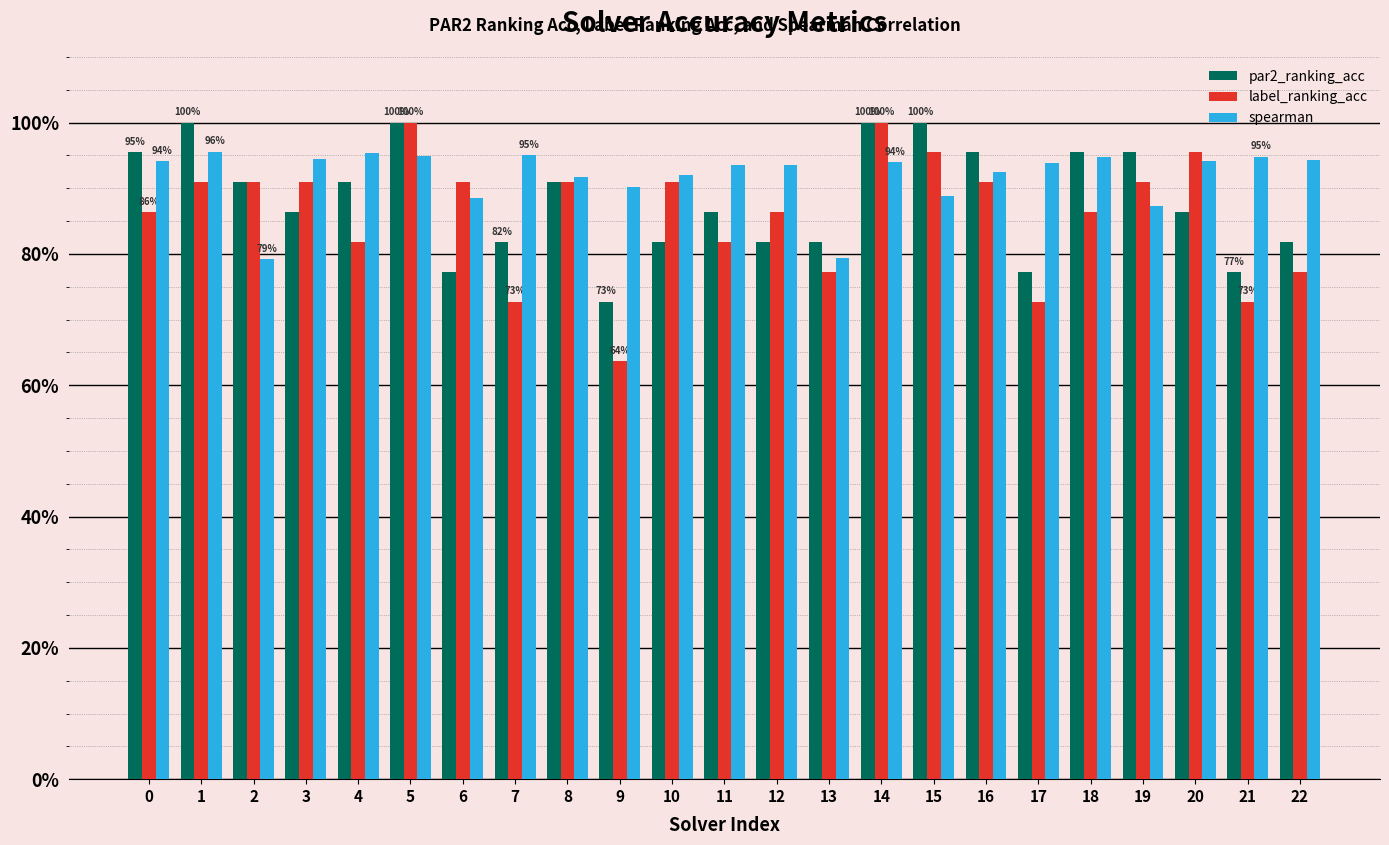

At which label does spearman reach its minimum?

2